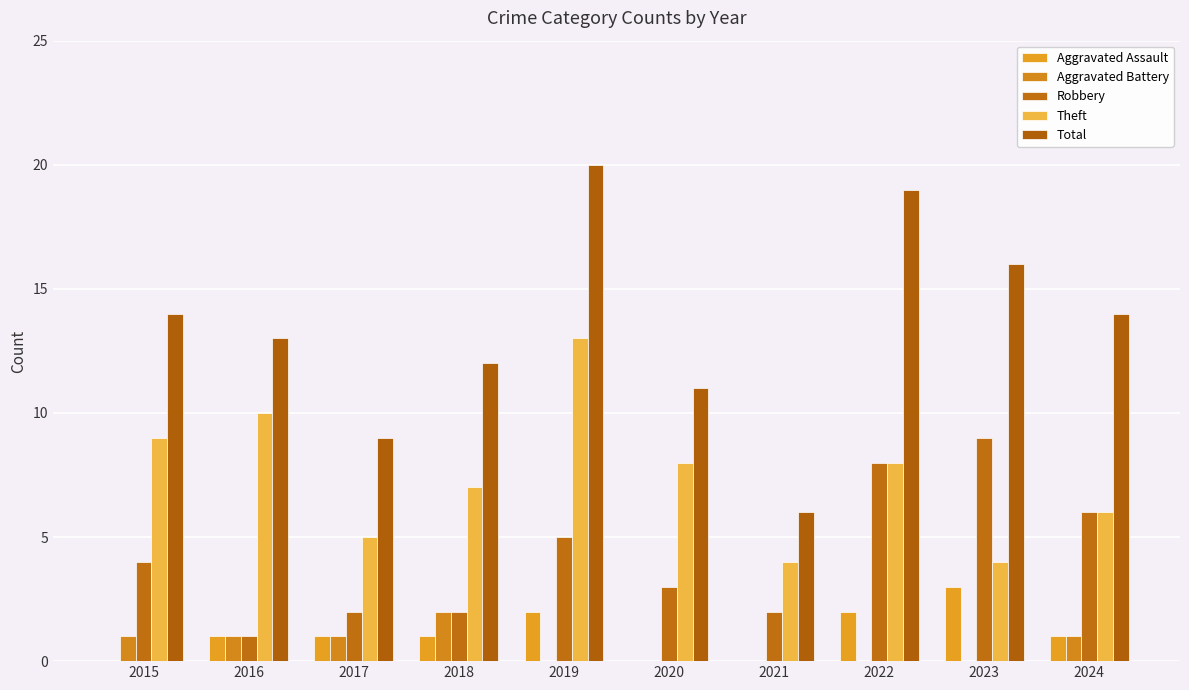

How many categories are shown in the chart?

10